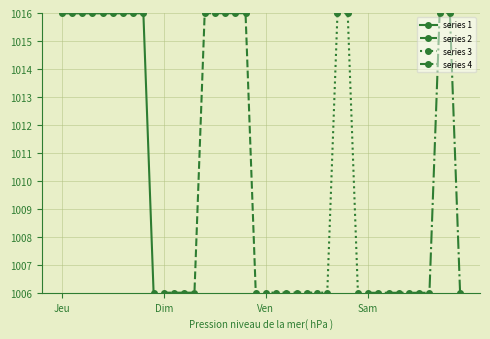

What is the value of the series 1 point at the 4th from the left?

1016.0